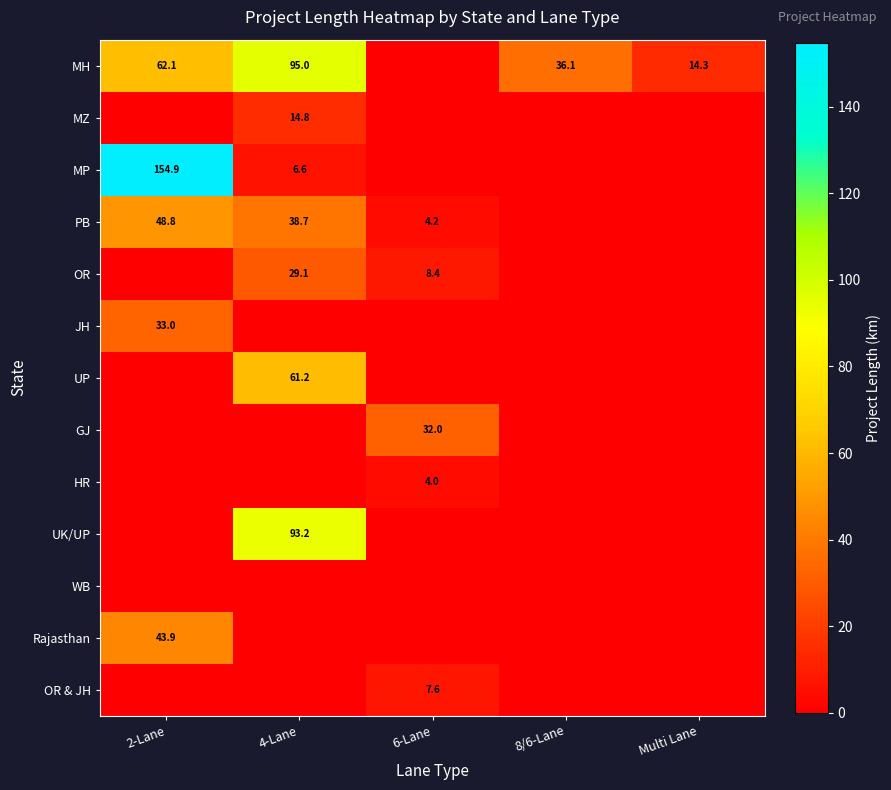

The MH series shows 9.9 at 8/6-Lane. True or false?

False